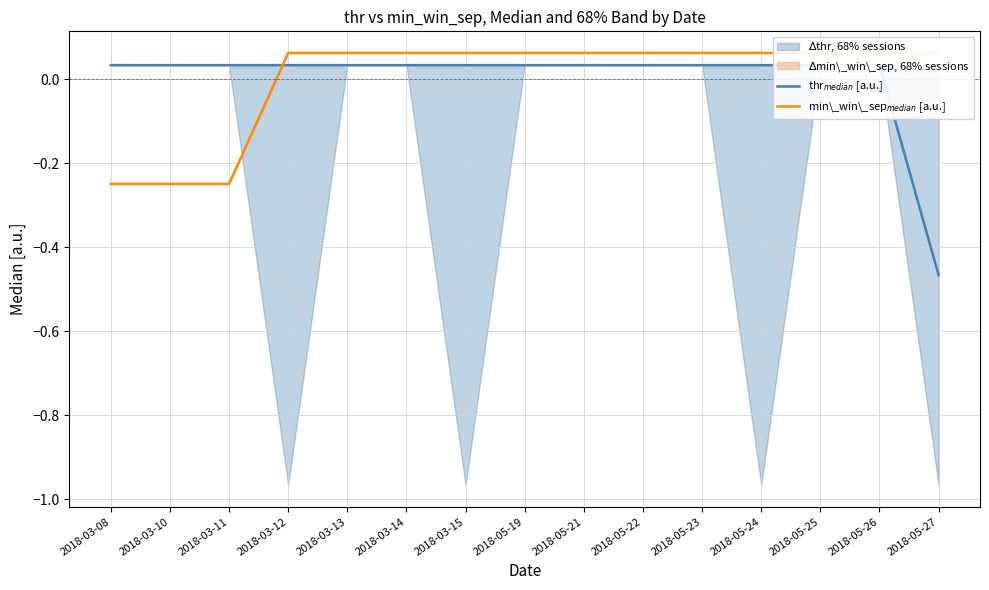

Reading left to right, extract all data points from this chart.

thr$_{median}$ [a.u.]: 2018-03-08=0.0	2018-03-10=0.0	2018-03-11=0.0	2018-03-12=0.0	2018-03-13=0.0	2018-03-14=0.0	2018-03-15=0.0	2018-05-19=0.0	2018-05-21=0.0	2018-05-22=0.0	2018-05-23=0.0	2018-05-24=0.0	2018-05-25=0.0	2018-05-26=0.0	2018-05-27=-0.5
min\_win\_sep$_{median}$ [a.u.]: 2018-03-08=-0.2	2018-03-10=-0.2	2018-03-11=-0.2	2018-03-12=0.1	2018-03-13=0.1	2018-03-14=0.1	2018-03-15=0.1	2018-05-19=0.1	2018-05-21=0.1	2018-05-22=0.1	2018-05-23=0.1	2018-05-24=0.1	2018-05-25=0.1	2018-05-26=0.1	2018-05-27=0.1